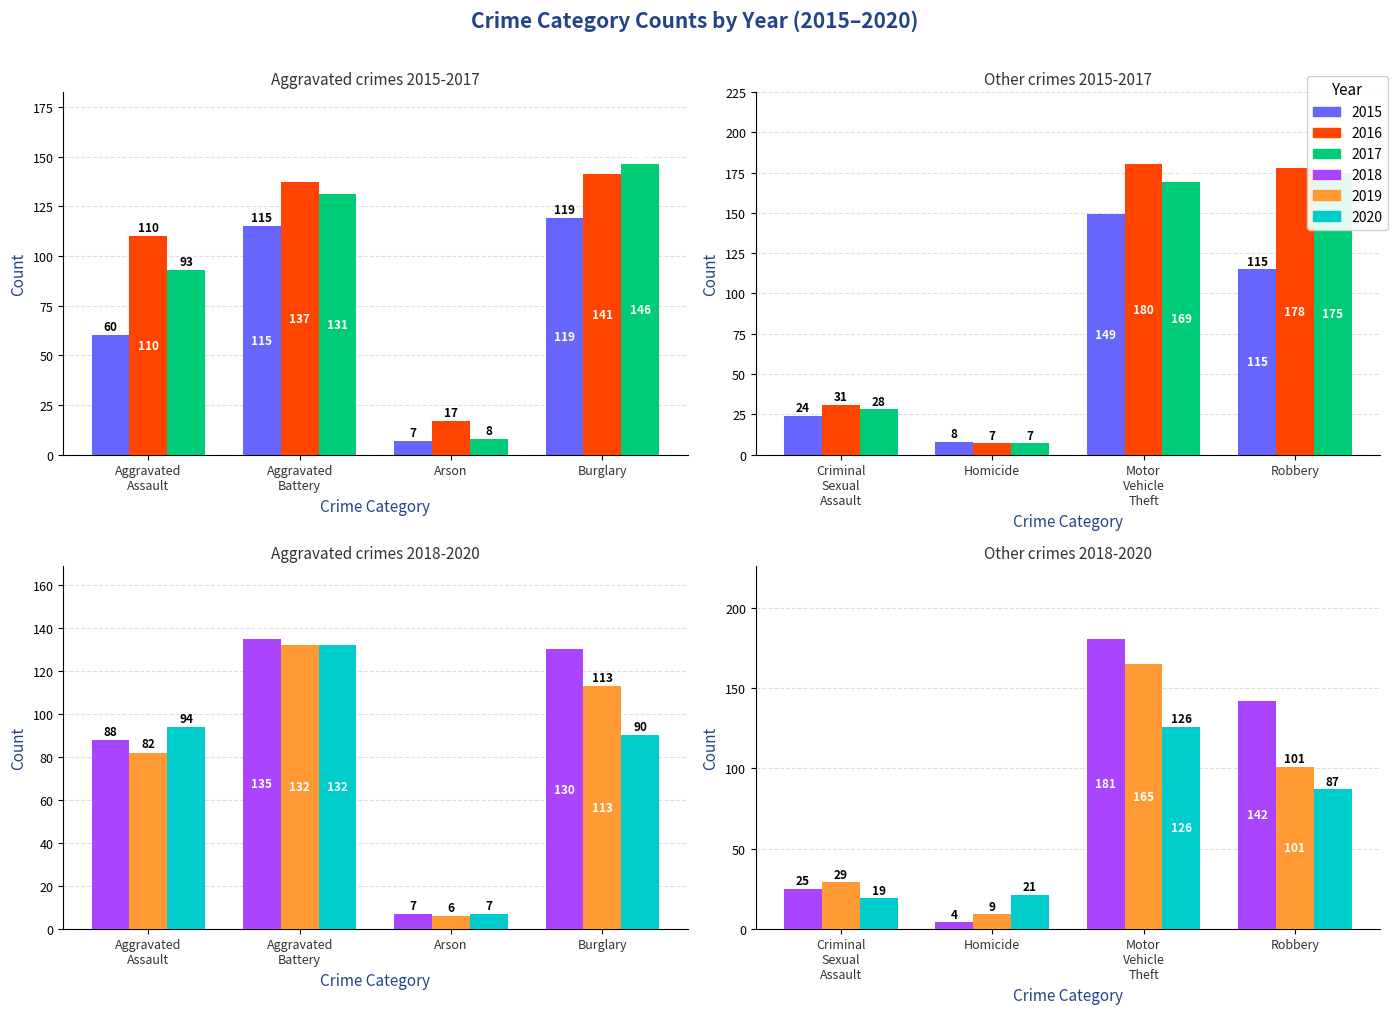

Which category has the lowest value in the 2018 series?

Homicide